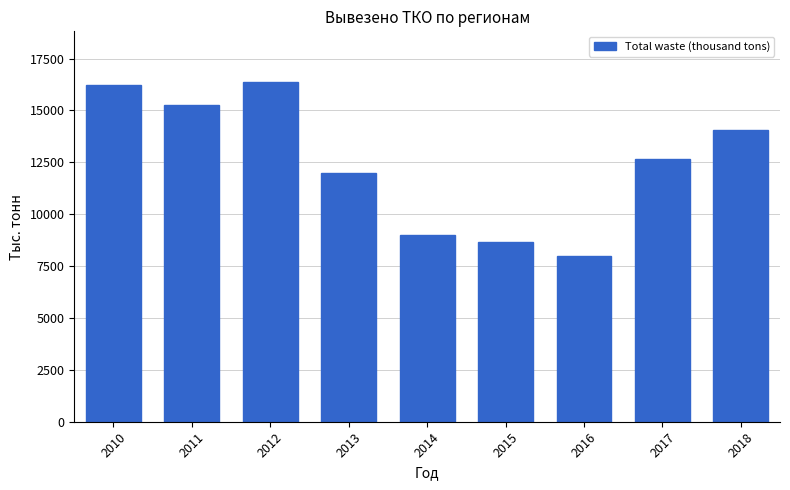

Reading left to right, list all the values displayed in this chart.

2010=16212.9	2011=15261.2	2012=16355.6	2013=11969.3	2014=9019.3	2015=8648.2	2016=8000.8	2017=12644.2	2018=14041.9